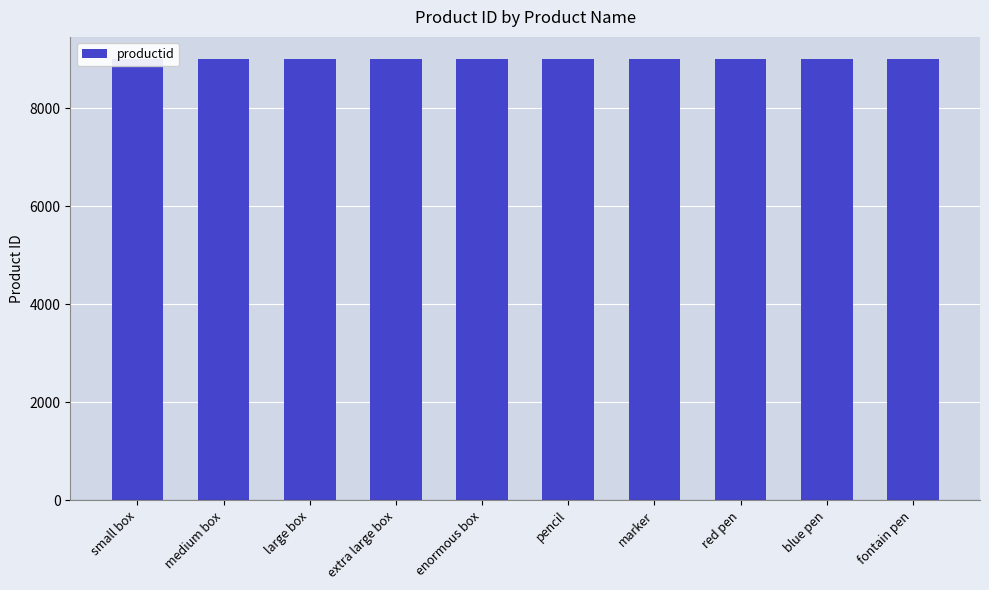

Which category has the highest value across all series?

fontain pen